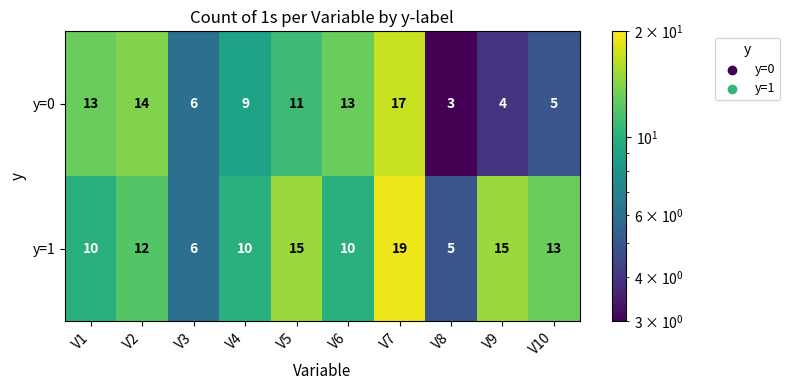

Reading left to right, transcribe all the data shown in this chart.

y=0: V1=13	V2=14	V3=6	V4=9	V5=11	V6=13	V7=17	V8=3	V9=4	V10=5
y=1: V1=10	V2=12	V3=6	V4=10	V5=15	V6=10	V7=19	V8=5	V9=15	V10=13